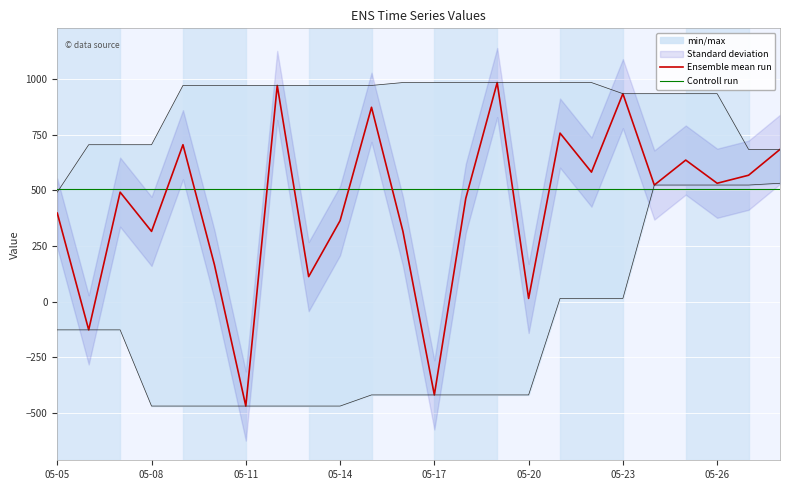

What is the minimum value for Ensemble mean run?

-468